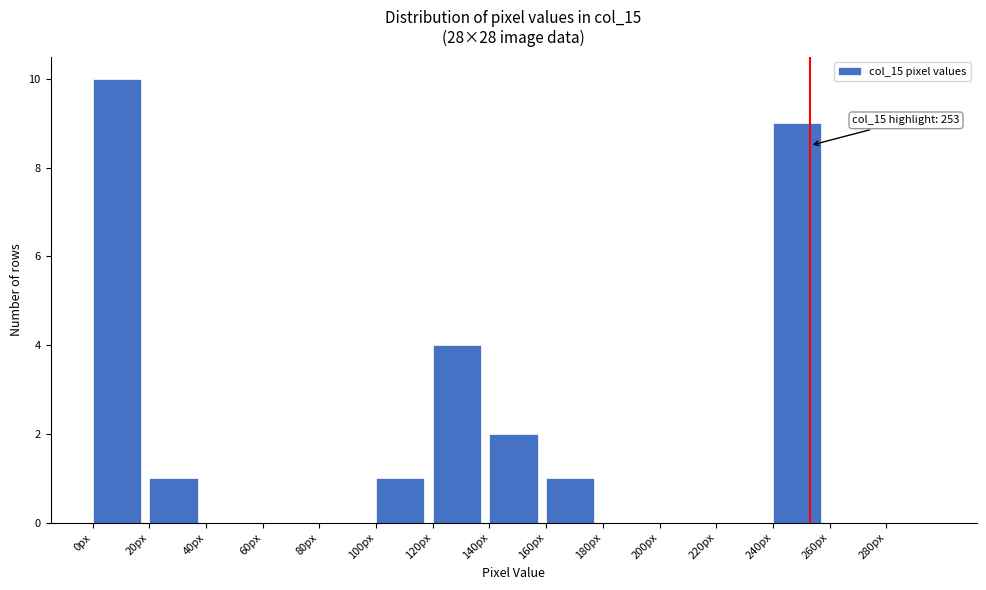

Which range on the x-axis has the tallest bar?

0 to 20